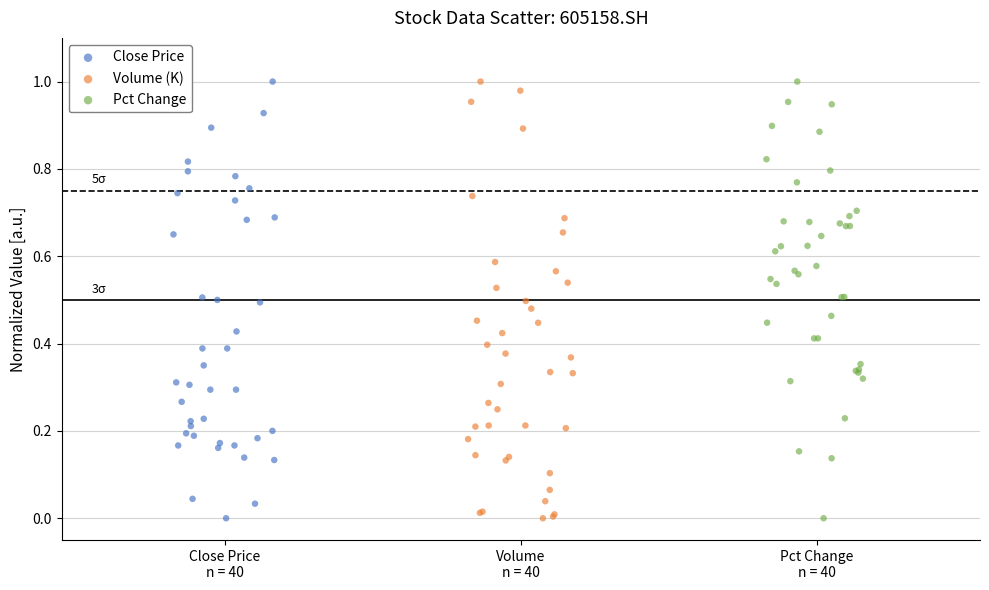

What are all the series names shown in the legend?

Close Price, Volume (K), Pct Change